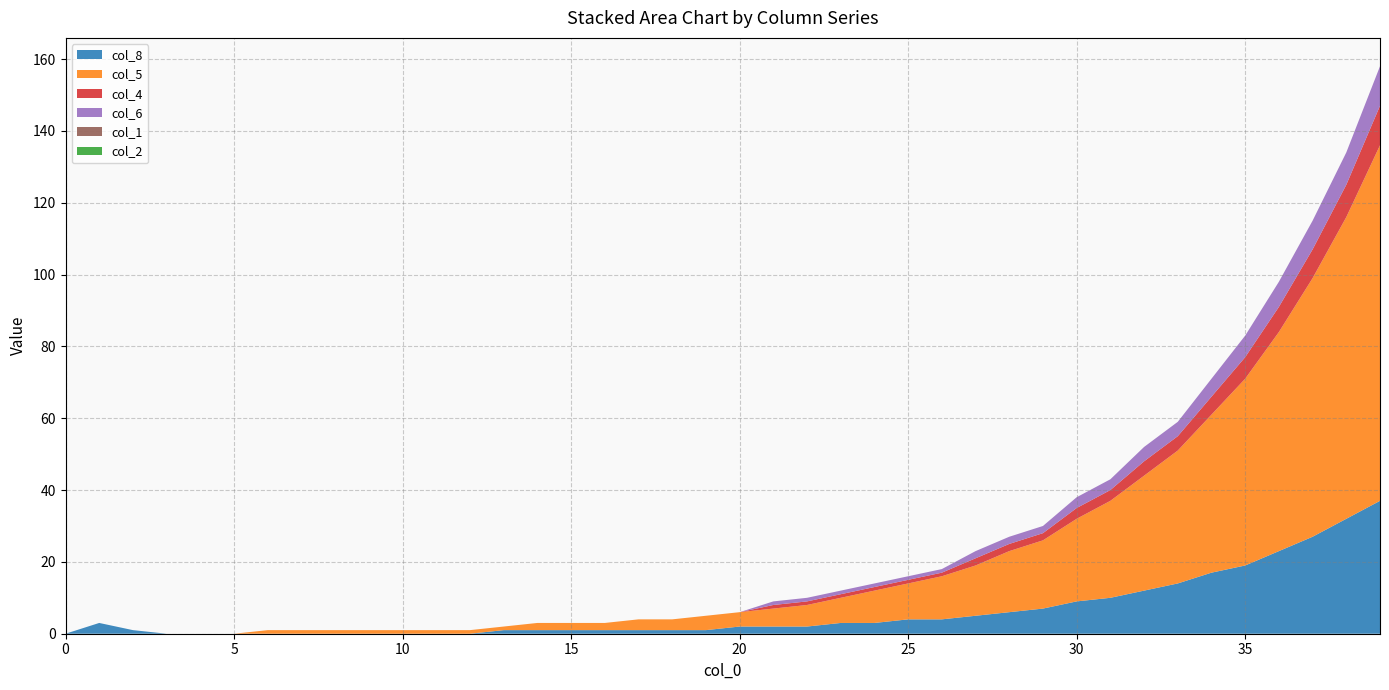

Reading right to left, what are all the values shown in this chart?

col_8: 37	32	27	23	19	17	14	12	10	9	7	6	5	4	4	3	3	2	2	2	1	1	1	1	1	1	1	0	0	0	0	0	0	0	0	0	0	1	3	0
col_5: 99	84	72	61	52	44	37	32	27	23	19	17	14	12	10	9	7	6	5	4	4	3	3	2	2	2	1	1	1	1	1	1	1	1	0	0	0	0	0	0
col_4: 11	9	8	7	6	5	4	4	3	3	2	2	2	1	1	1	1	1	1	0	0	0	0	0	0	0	0	0	0	0	0	0	0	0	0	0	0	0	0	0
col_6: 11	9	8	7	6	5	4	4	3	3	2	2	2	1	1	1	1	1	1	0	0	0	0	0	0	0	0	0	0	0	0	0	0	0	0	0	0	0	0	0
col_1: 0	0	0	0	0	0	0	0	0	0	0	0	0	0	0	0	0	0	0	0	0	0	0	0	0	0	0	0	0	0	0	0	0	0	0	0	0	0	0	0
col_2: 0	0	0	0	0	0	0	0	0	0	0	0	0	0	0	0	0	0	0	0	0	0	0	0	0	0	0	0	0	0	0	0	0	0	0	0	0	0	0	0